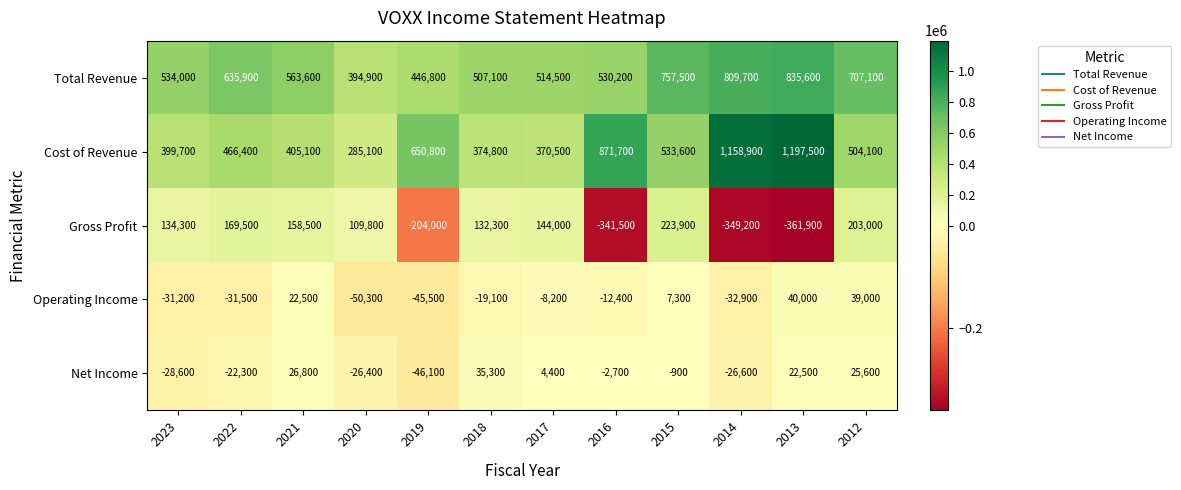

How many series are shown in this chart?

5